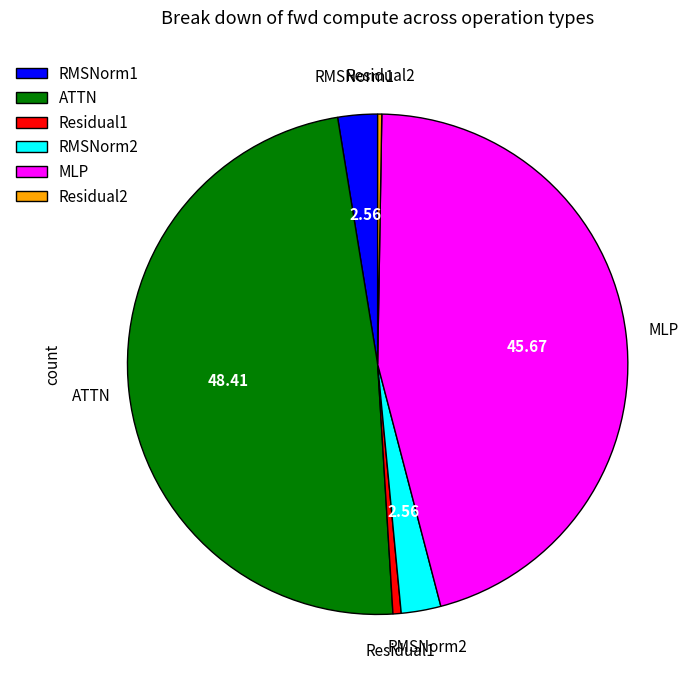

What is the largest slice in the pie chart?

ATTN